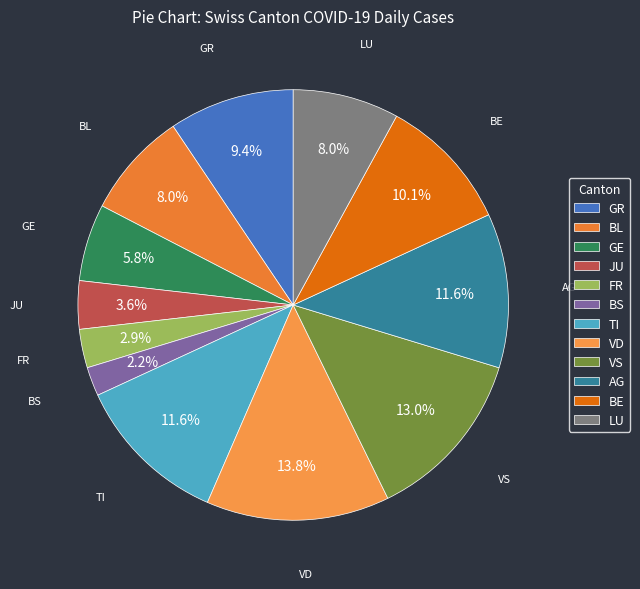

Combined, do FR and LU account for over 50%?

No